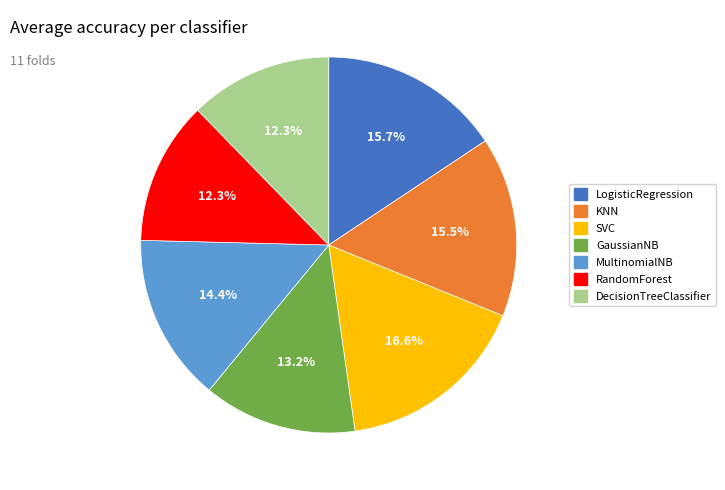

What is the largest slice in the pie chart?

SVC